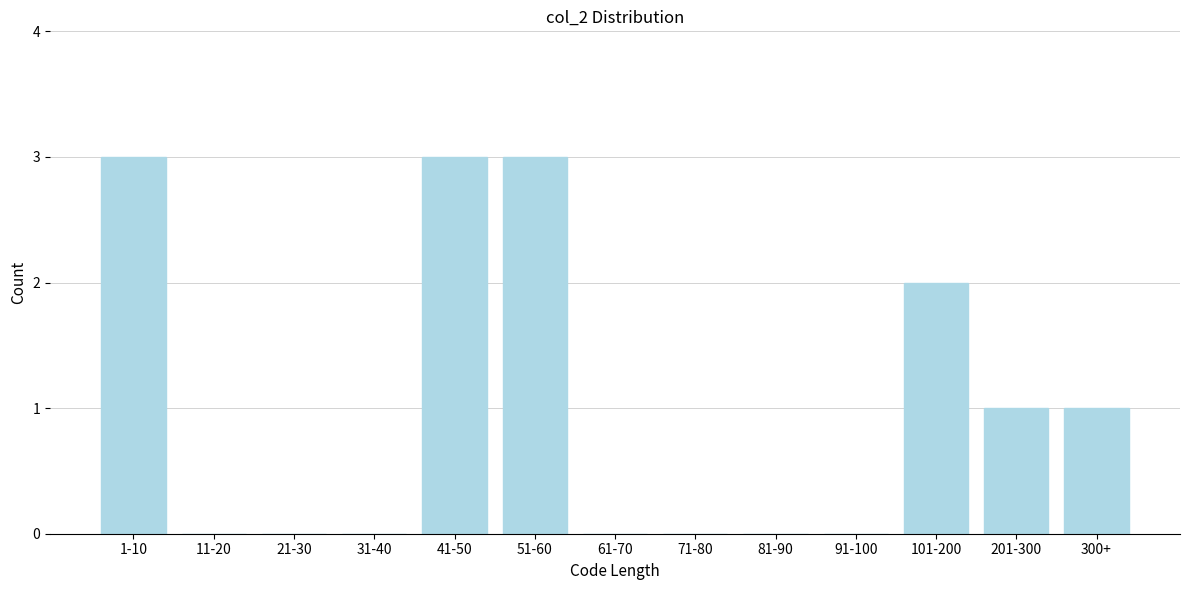

Reading right to left, list all the values displayed in this chart.

300+=1	201-300=1	101-200=2	91-100=0	81-90=0	71-80=0	61-70=0	51-60=3	41-50=3	31-40=0	21-30=0	11-20=0	1-10=3